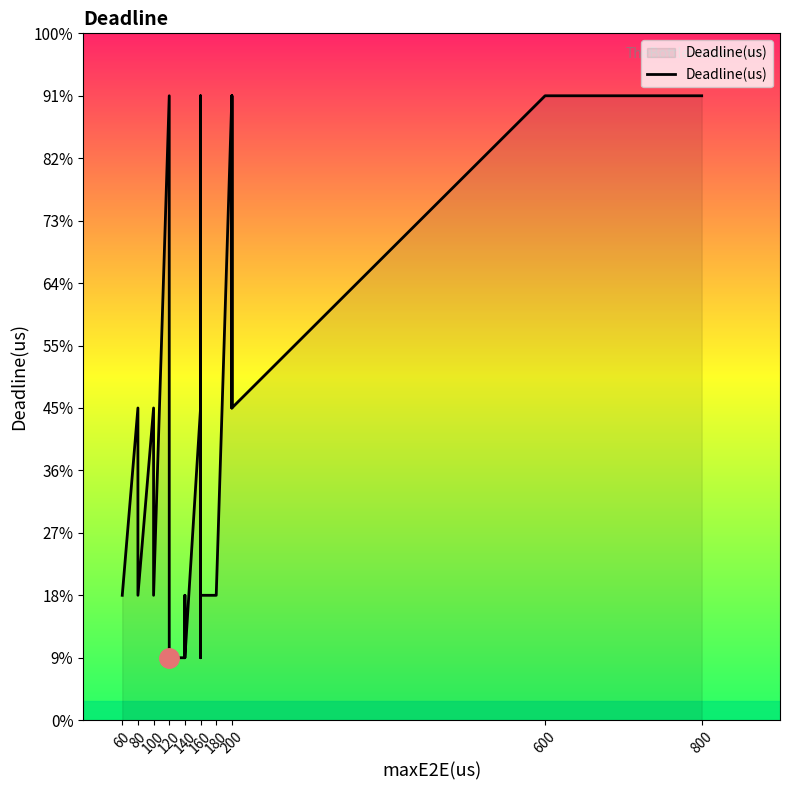

How many points are higher than both their immediate neighbors (excluding endpoints)?

7